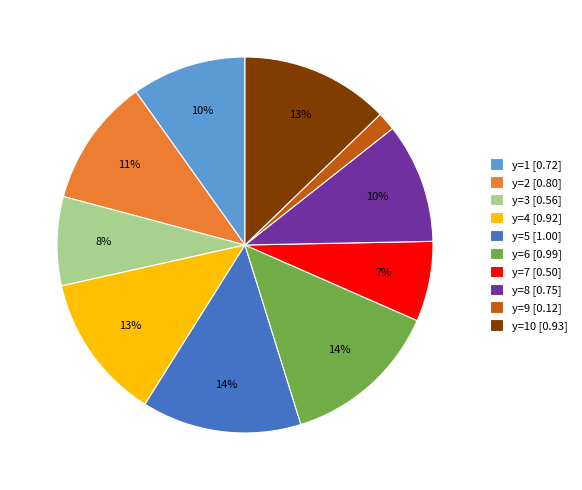

Is there any slice that represents more than half of the pie?

No